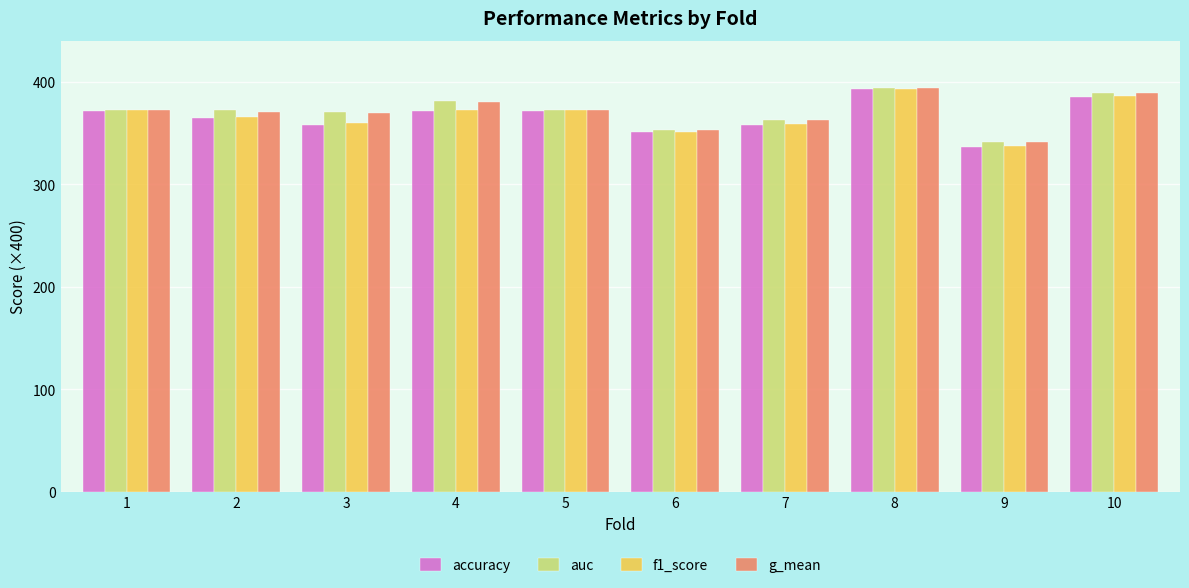

What is the value of the auc bar at the 6th from the left?

353.2